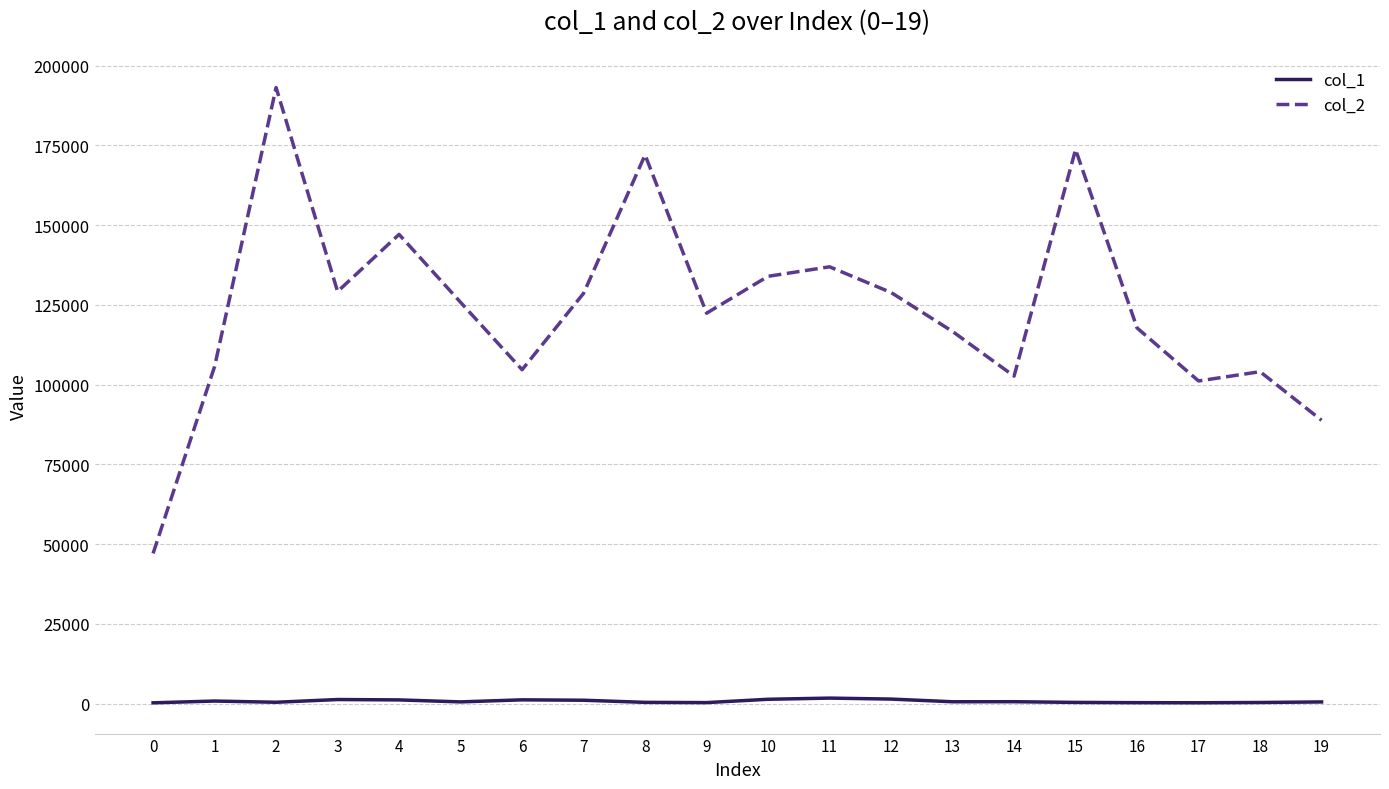

At which category is the sum across all series the highest?

2